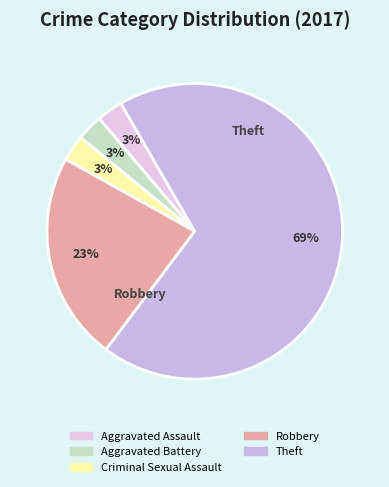

What is the majority slice?

Theft